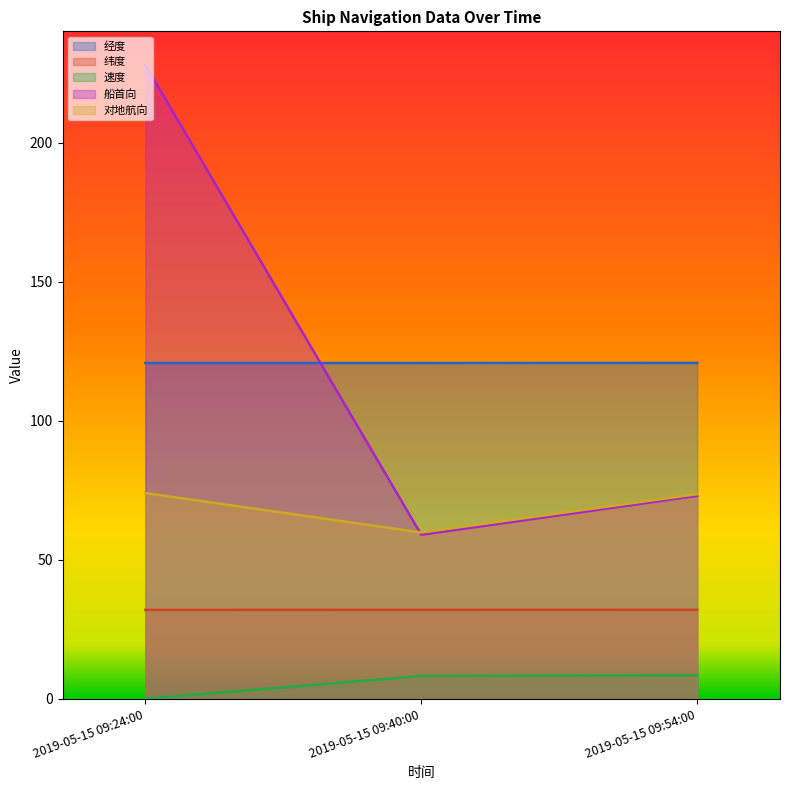

What is the label of the 1st point from the left?

2019-05-15 09:24:00